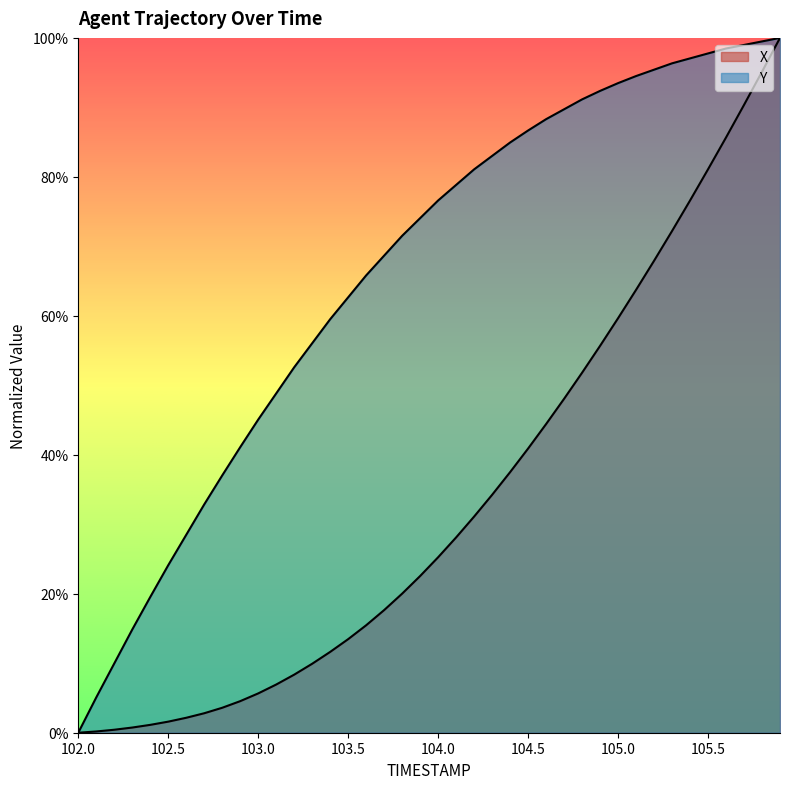

What is the value of the X point at the 16th from the left?

0.1